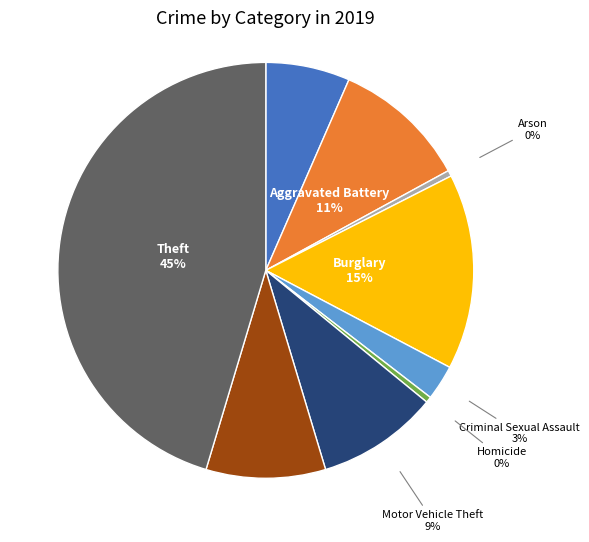

How many segments does this pie chart have?

9